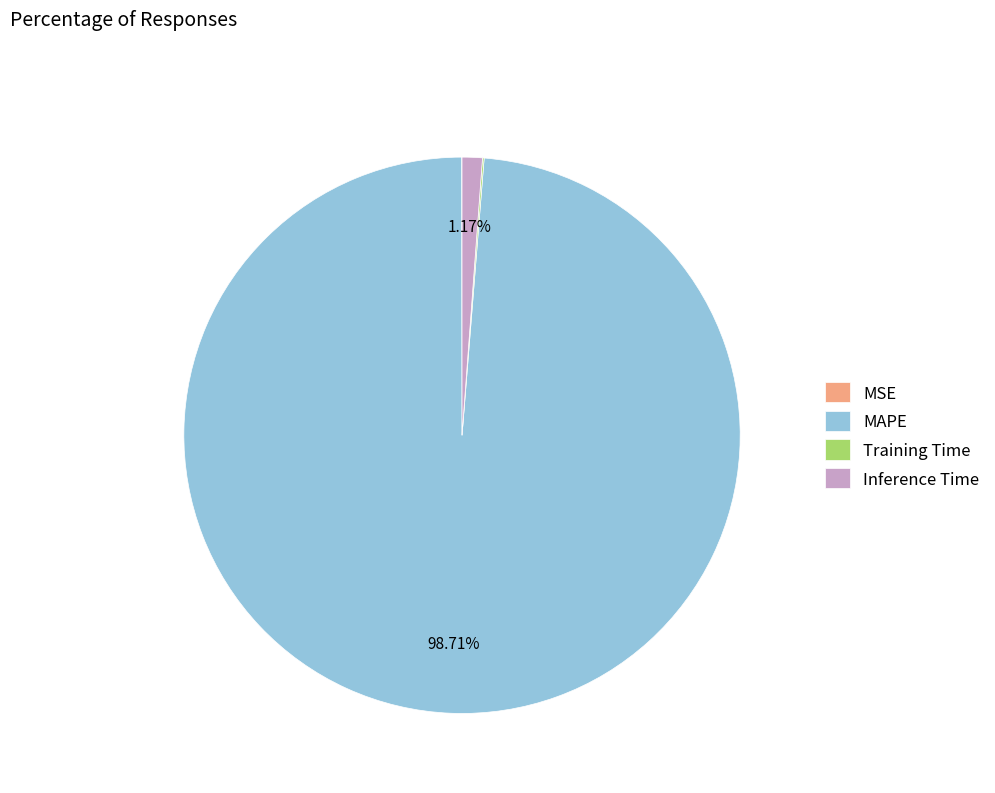

True or false: MAPE accounts for 99% of the total.

True